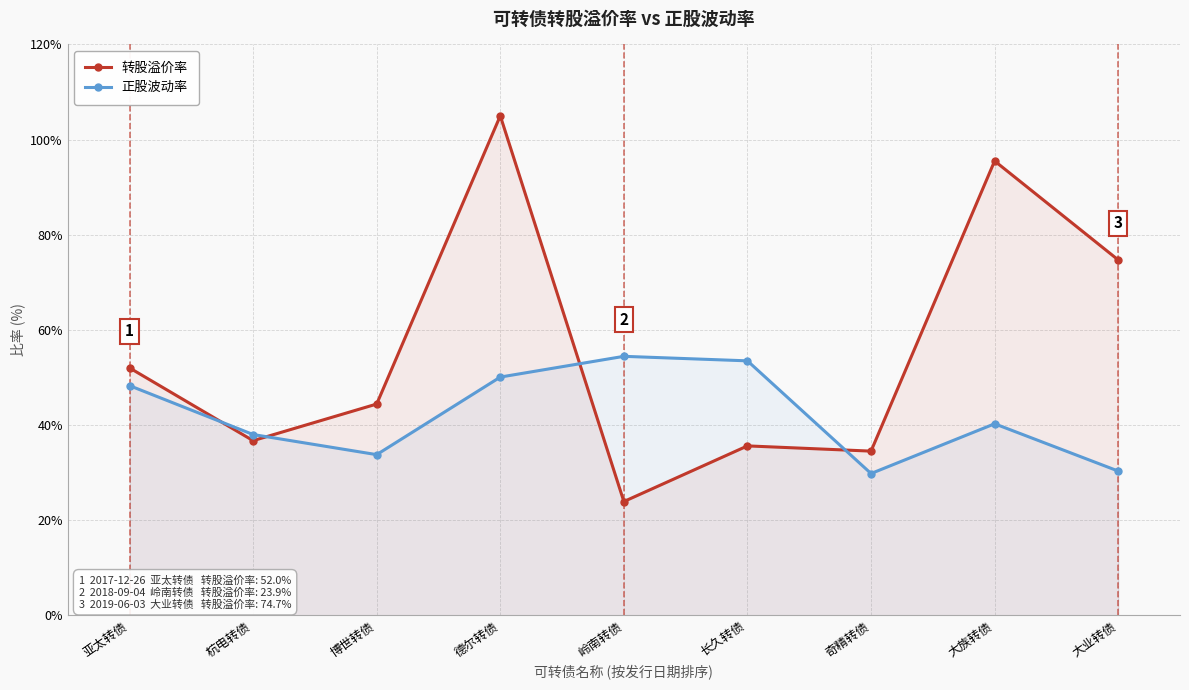

What are all the series names shown in the legend?

转股溢价率, 正股波动率